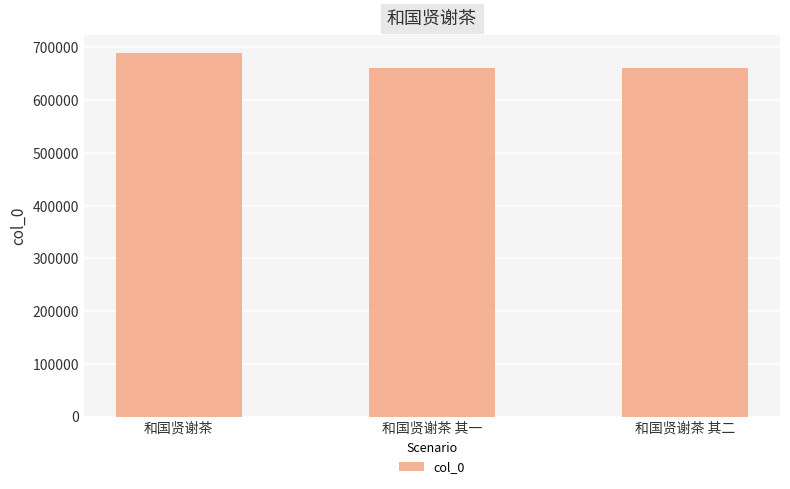

What is the sum of all values?

2011237